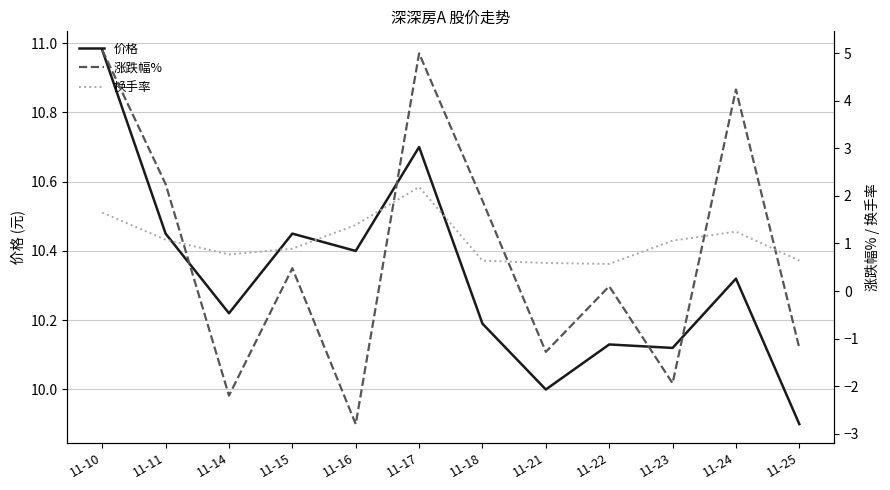

Which category has the highest value in the 价格 series?

11-10